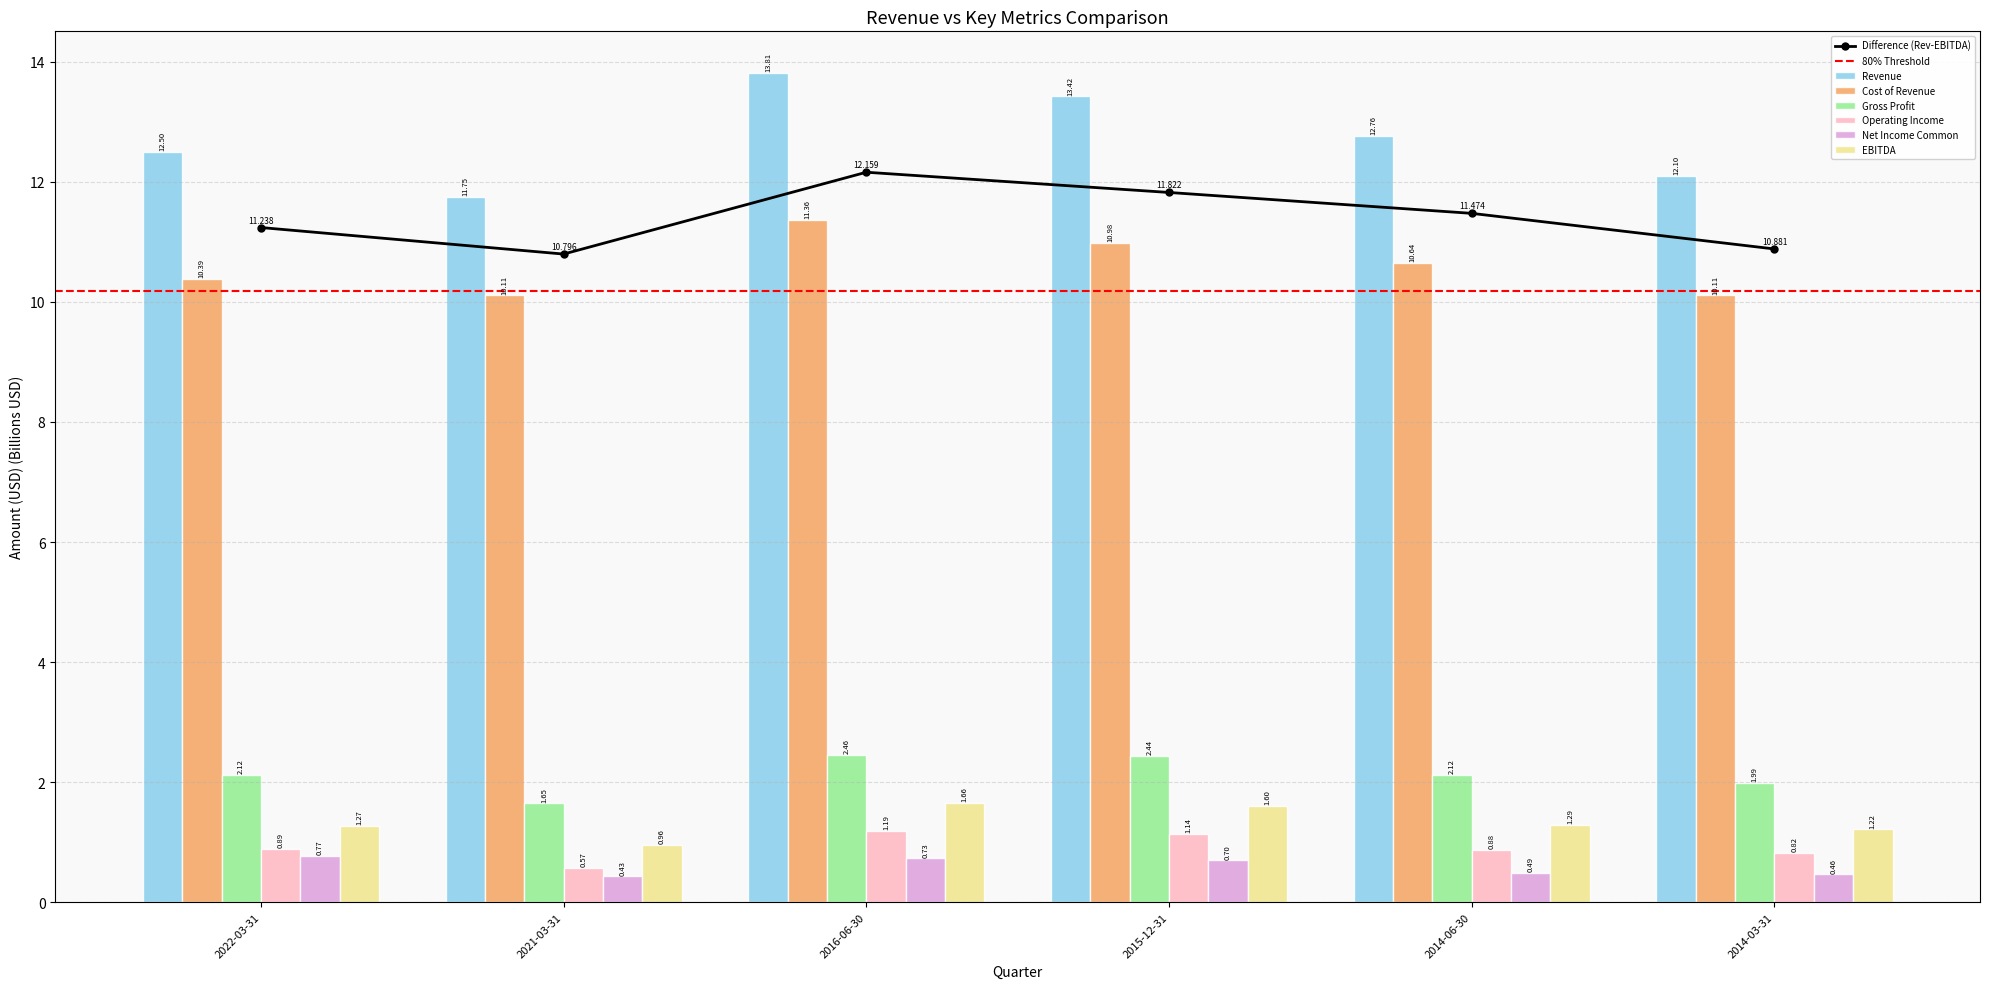

Reading right to left, what are all the values shown in this chart?

Revenue: 12.1	12.8	13.4	13.8	11.8	12.5
Cost of Revenue: 10.1	10.6	11.0	11.4	10.1	10.4
Gross Profit: 2.0	2.1	2.4	2.5	1.6	2.1
Operating Income: 0.8	0.9	1.1	1.2	0.6	0.9
Net Income Common: 0.5	0.5	0.7	0.7	0.4	0.8
EBITDA: 1.2	1.3	1.6	1.7	1.0	1.3